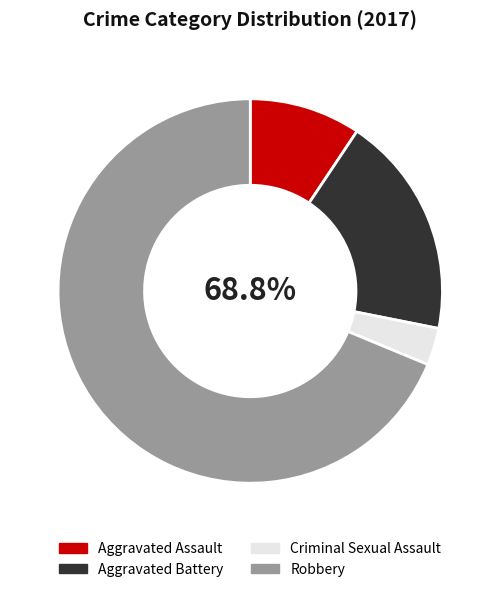

How much of the chart is everything except Criminal Sexual Assault?

96.9%